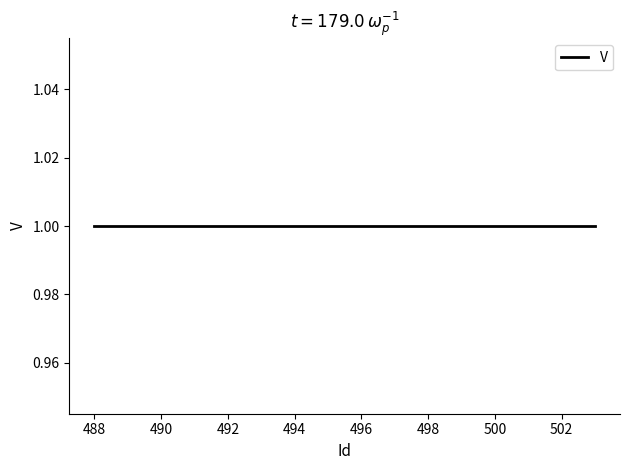

What is the highest value of the V series?

1